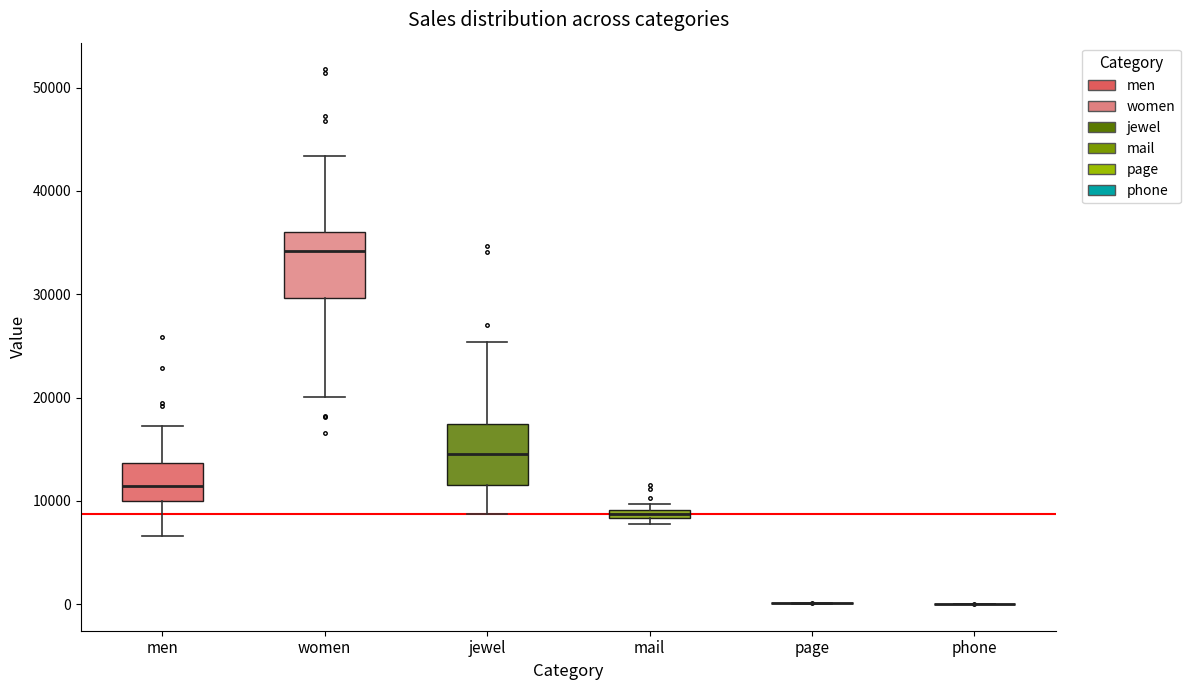

Where is the upper edge of the box for mail on the y-axis? The values are not printed on the chart, so give them approximately, as read against the axis.

9000